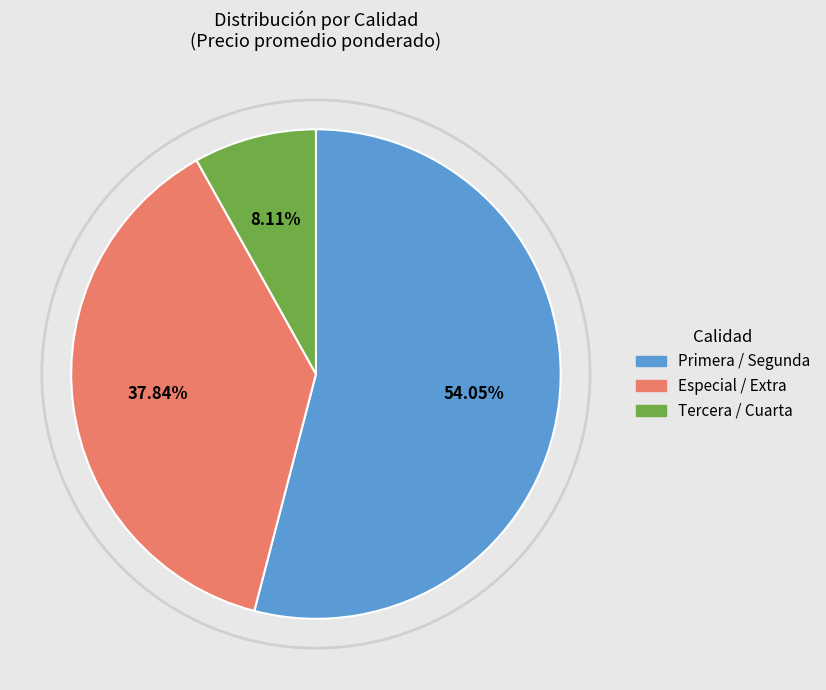

Count the number of slices in the pie.

3